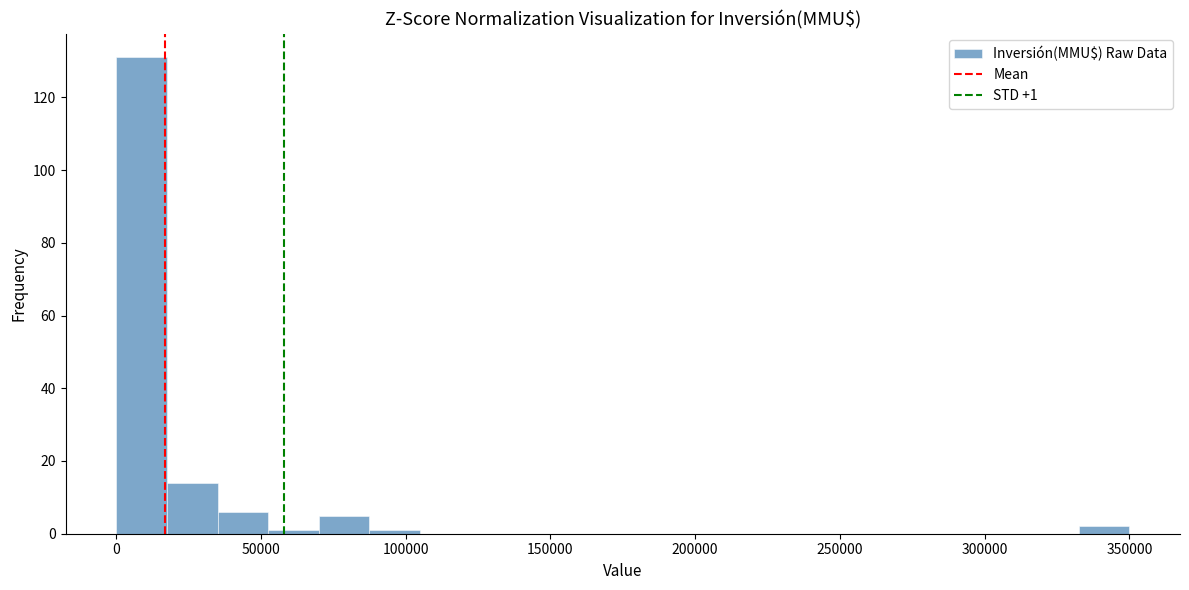

Read against the x-axis, roughly where is the centre of the tallest bar?

10000